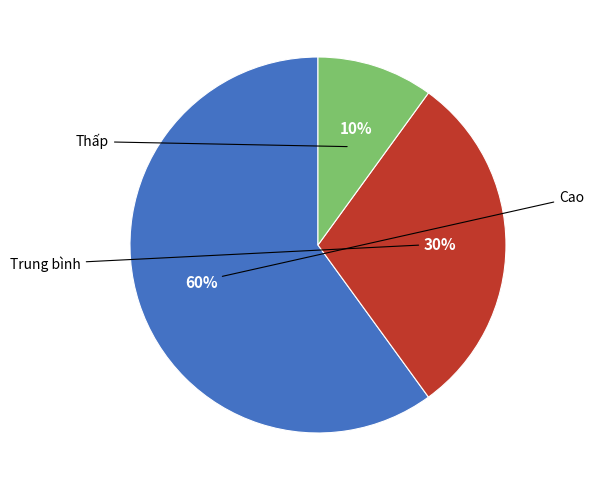

Is there any slice that represents more than half of the pie?

Yes